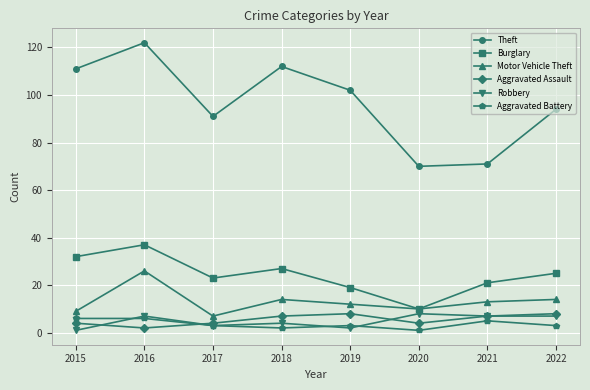

Which series has the largest range (max minus min)?

Theft